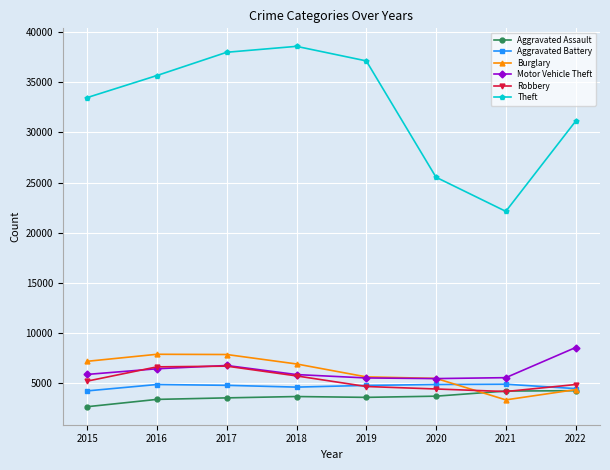

How many lines are shown in the chart?

6